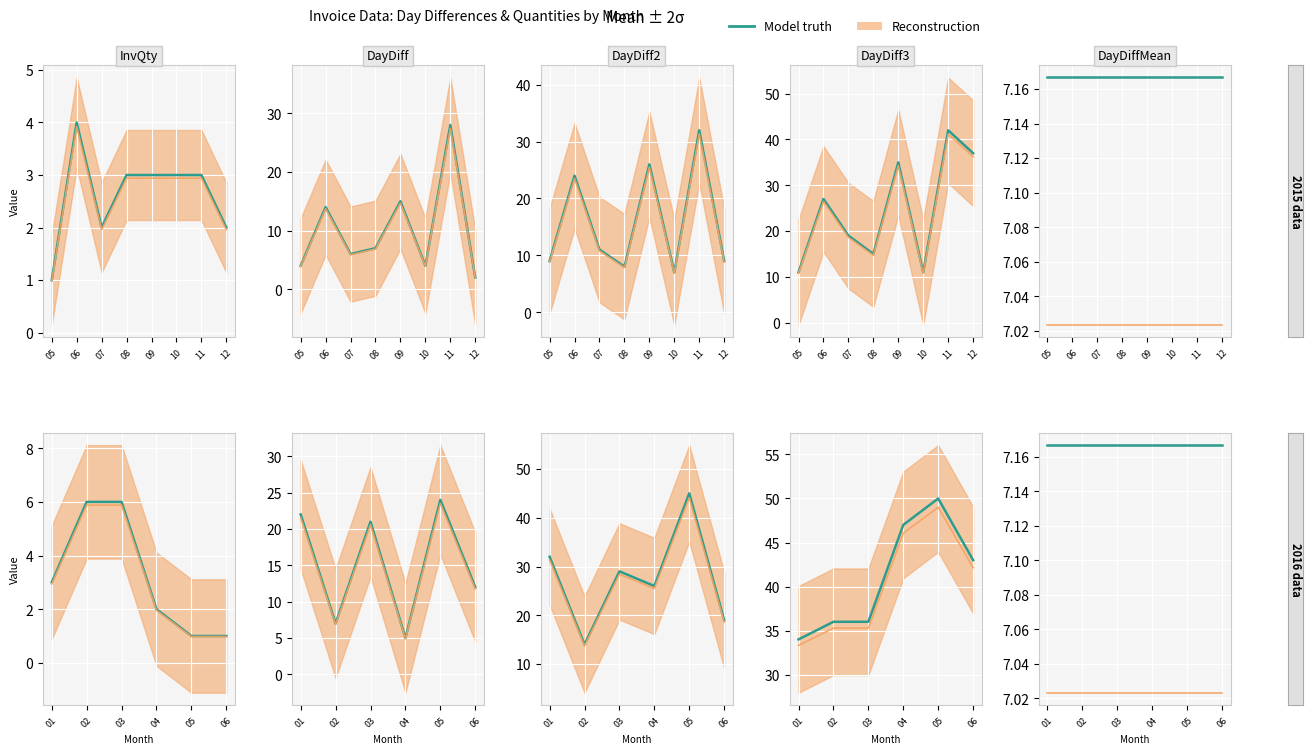

Which category has the lowest value across all series?

2015-05